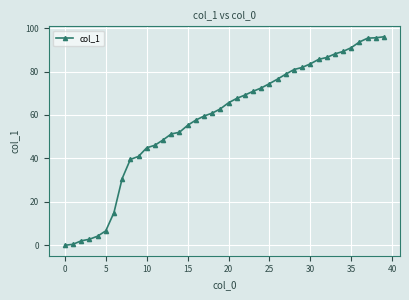

How many positive values are there?

39